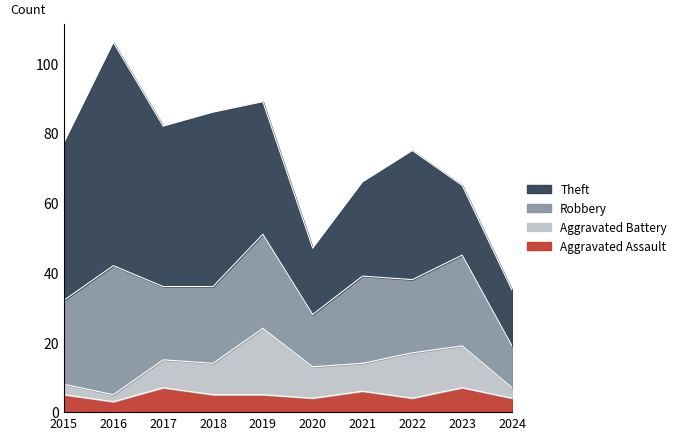

What is the difference between the maximum and second lowest values in the Theft series?

45